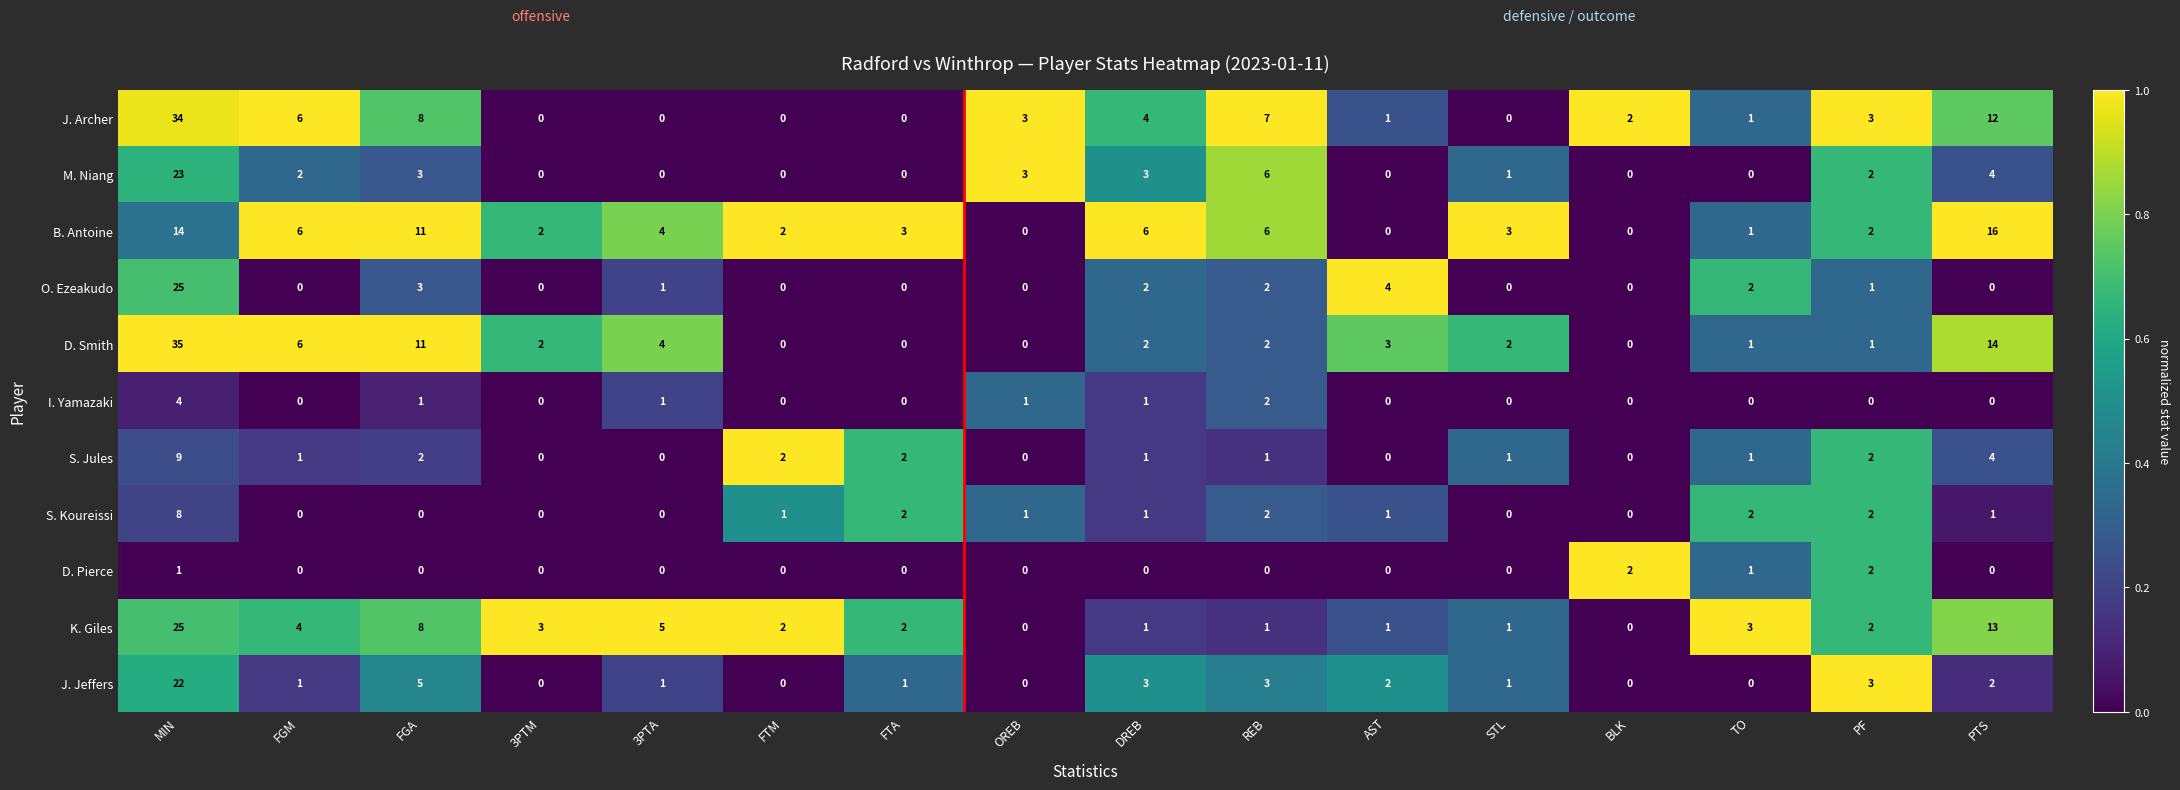

True or false: J. Archer has a value of 11 at REB.

False